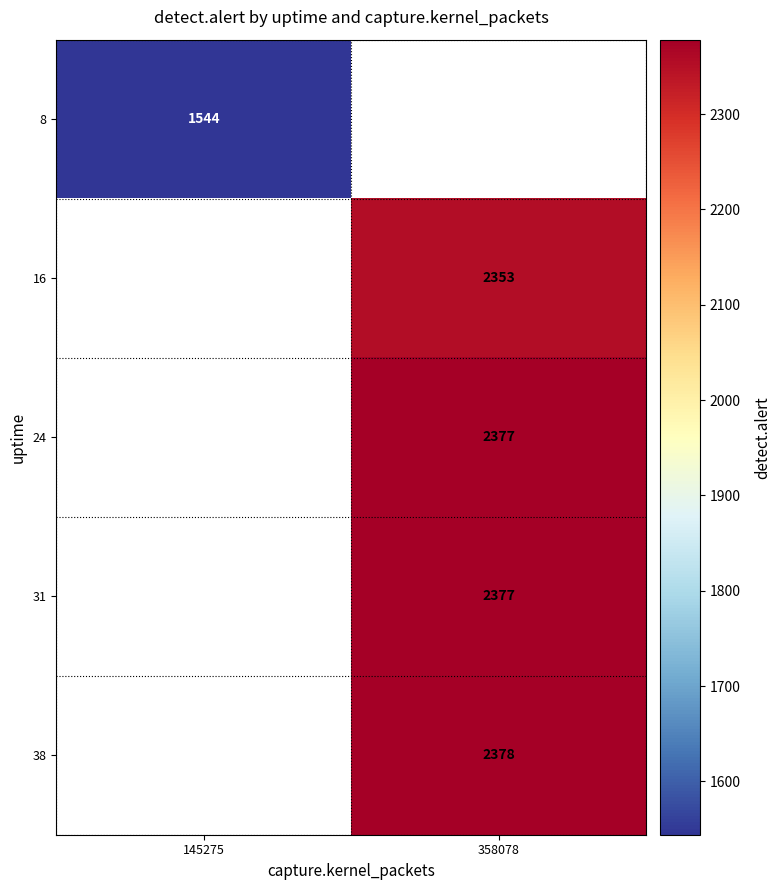

Between 145275 and 358078, which is larger?

358078